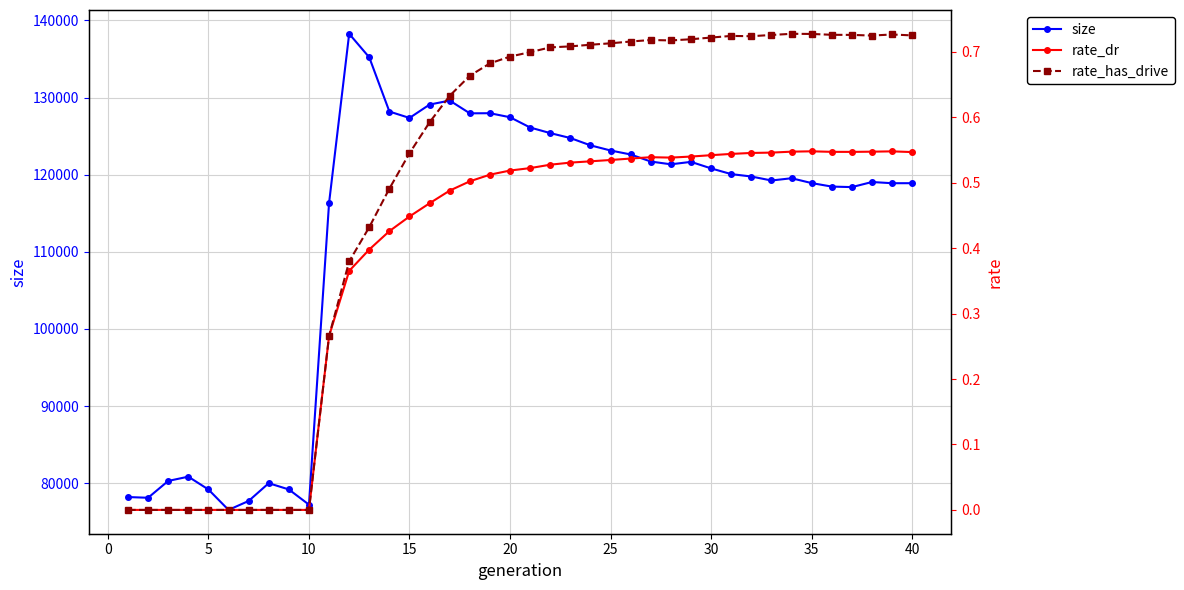

What is the greatest value displayed?

138273.0